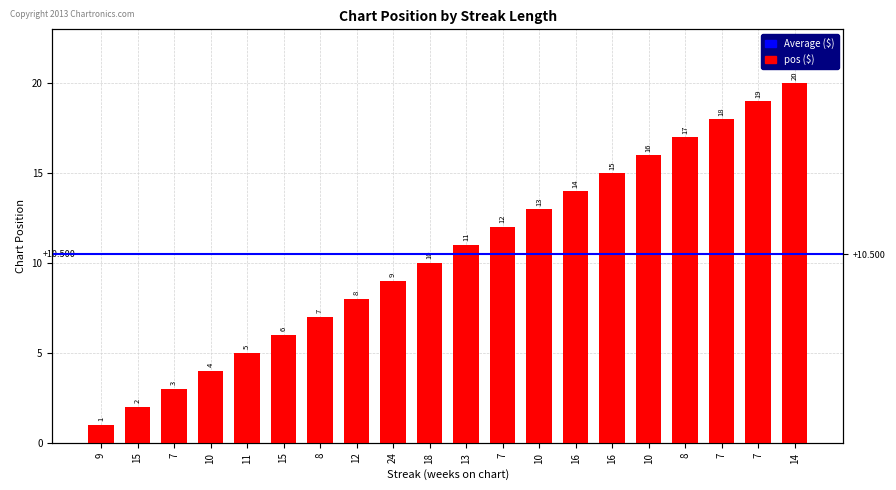

What is the label of the 2nd bar from the left?

15